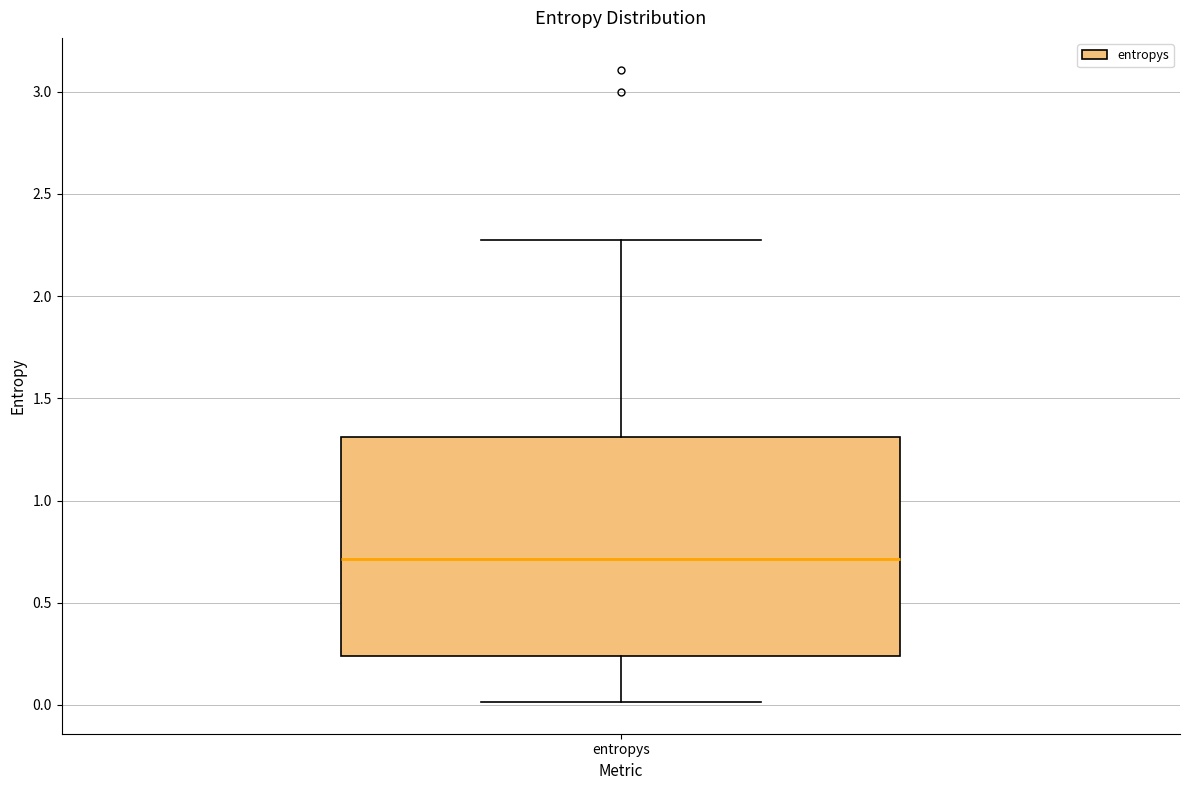

Transcribe this box plot: give where the median line is, the range the box spans, and where the two whiskers end, as read against the y-axis. The values are not printed on the chart, so give them approximately, as read against the axis.

median 0.70, box 0.25 to 1.30, whiskers 0.00 to 2.30